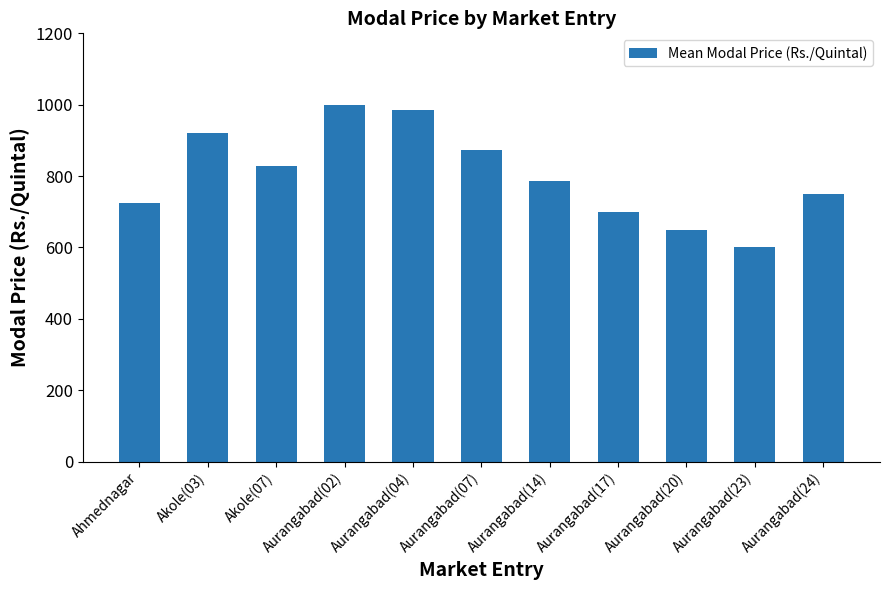

What position from the left is Aurangabad(23)?

10